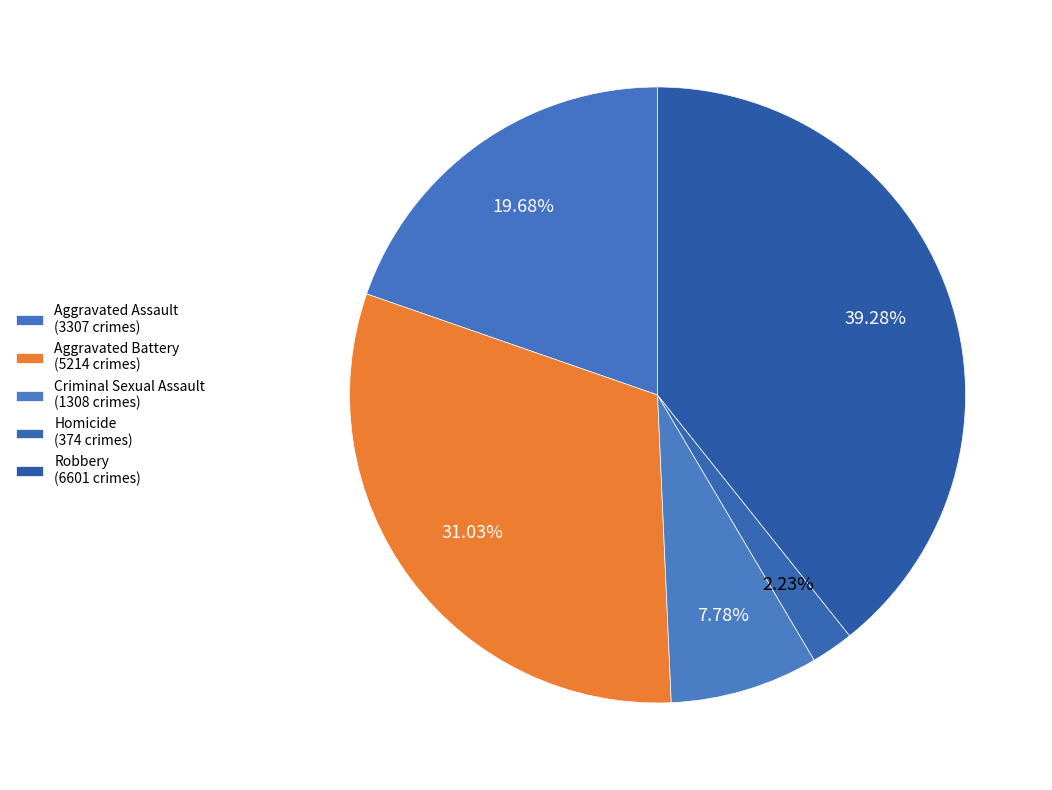

What percentage is NOT represented by Robbery?

60.7%